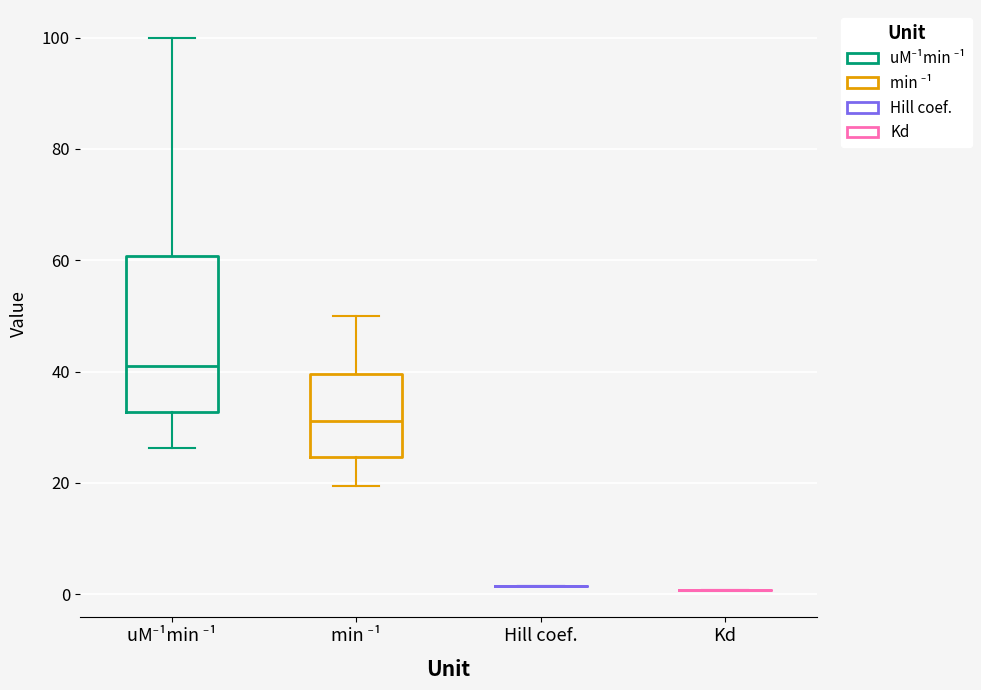

Comparing the boxes themselves (not the whiskers), which one is the tallest?

uM⁻¹min ⁻¹